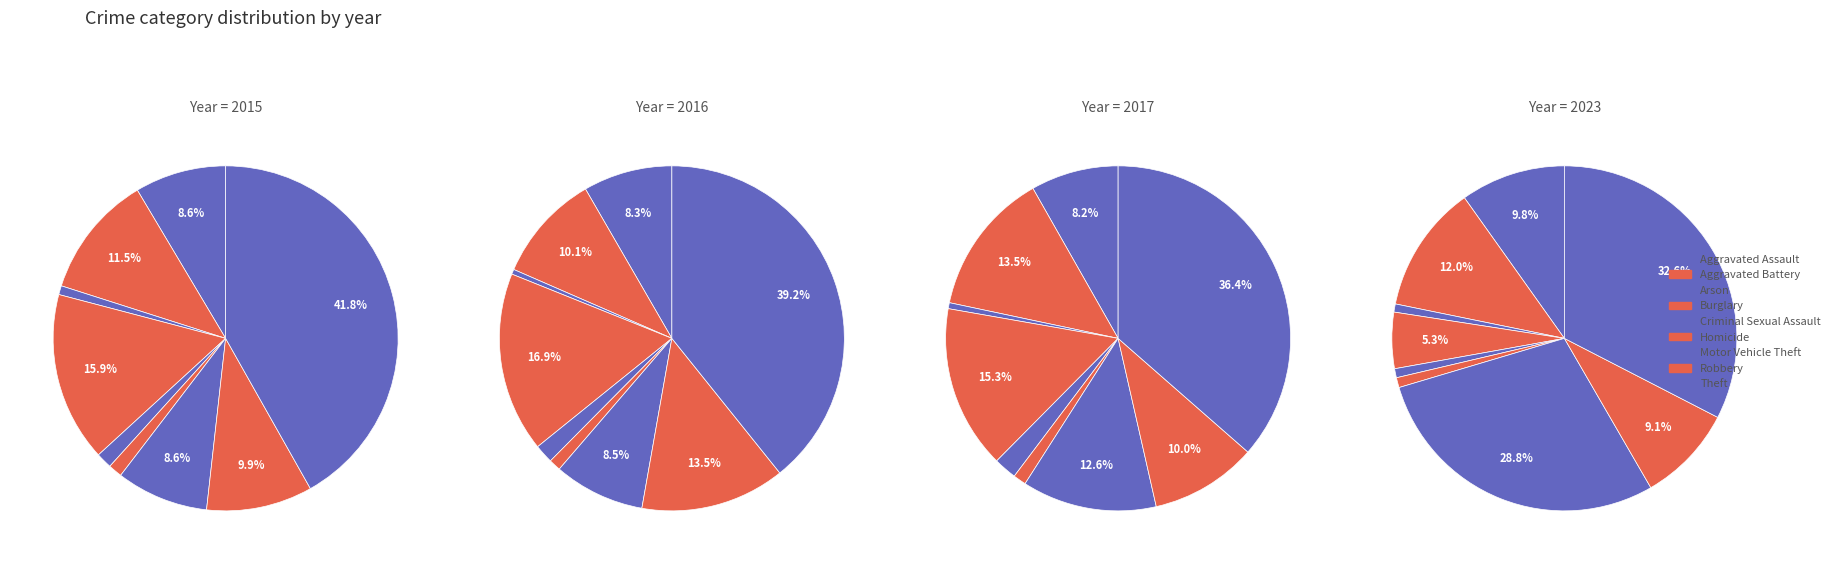

Between Aggravated Battery and Robbery, which is larger?

Aggravated Battery